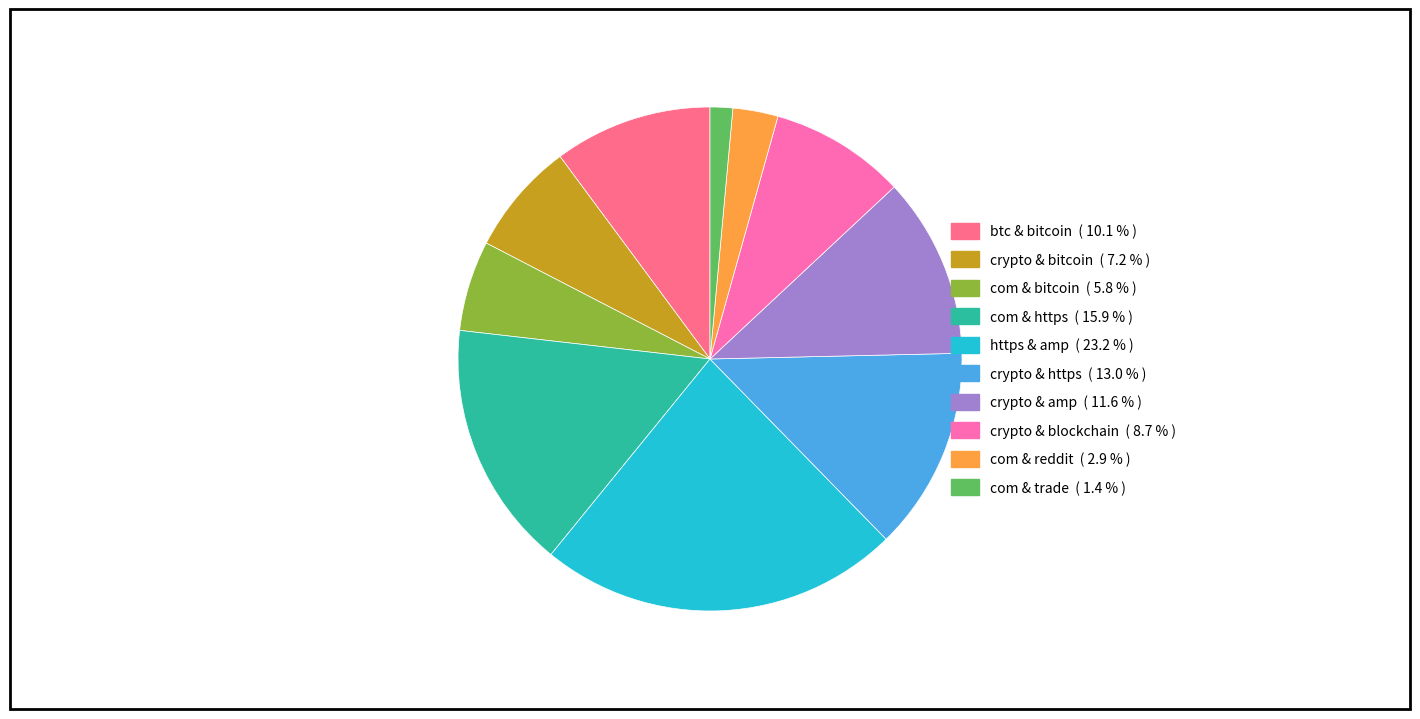

Is there a majority slice in this chart?

No